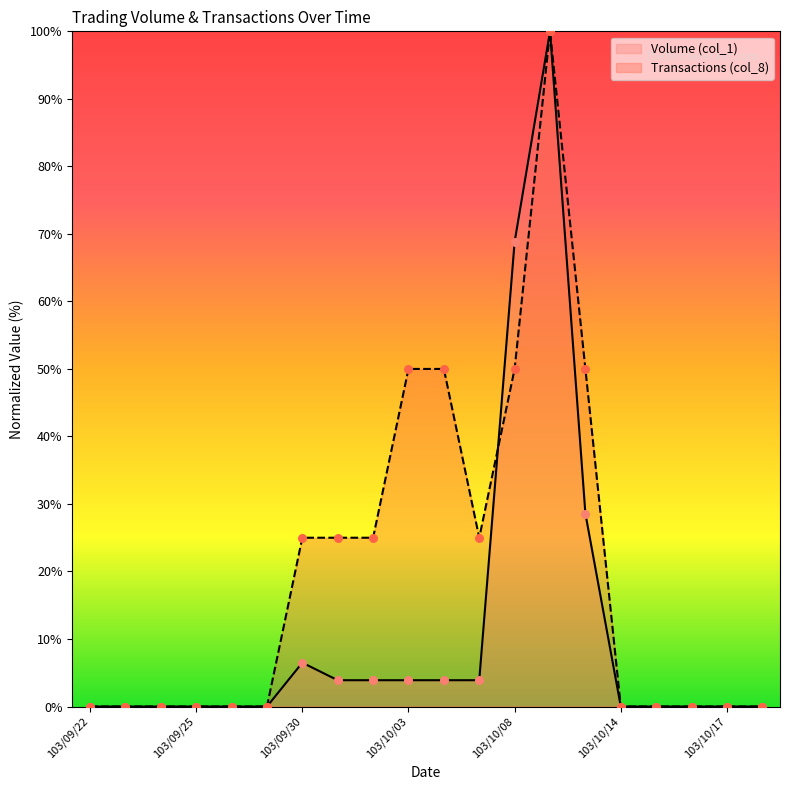

Which series has the largest total across all categories?

Transactions (col_8)